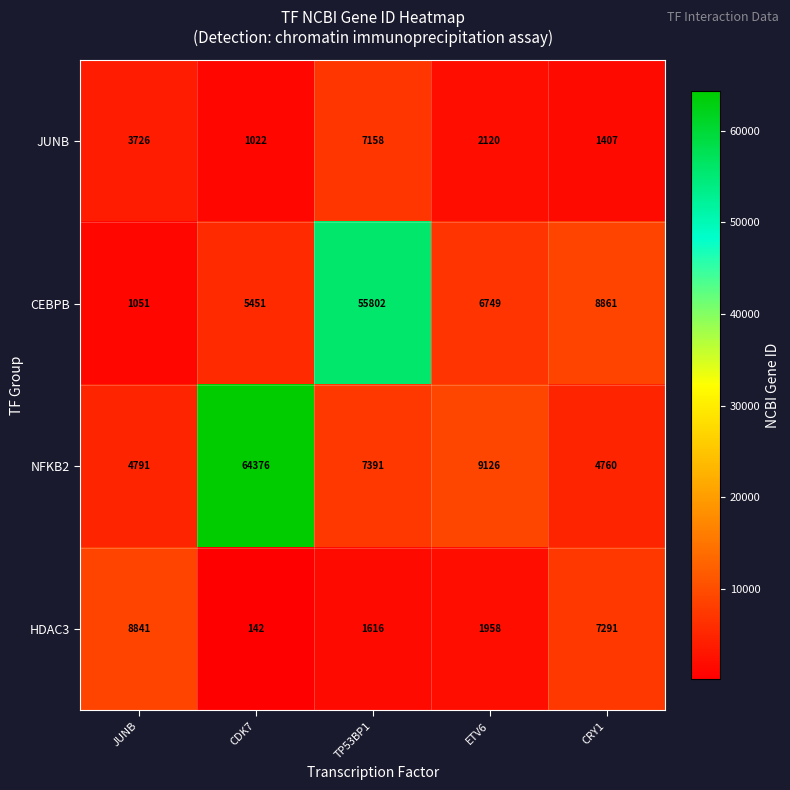

At which label does HDAC3 first exceed 1958?

JUNB